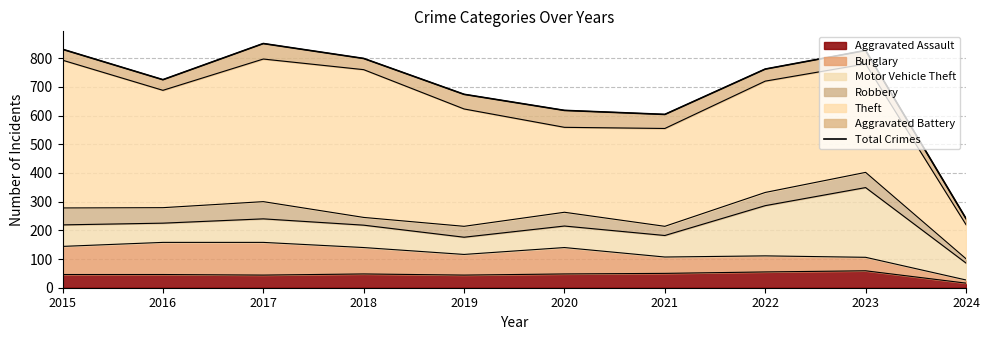

What is the difference between the second highest and second lowest values?

227